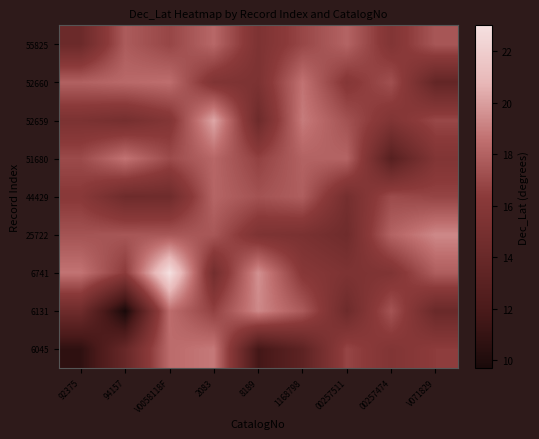

Reading right to left, extract all data points from this chart.

6045: V071829=16.5	00257474=15.7	00257511=16.8	1168798=13.2	8189=11.6	2083=18.8	V0058118F=18.4	94157=13.9	92375=10.7
6131: V071829=14.1	00257474=17.4	00257511=14.3	1168798=17.7	8189=19.3	2083=16.7	V0058118F=18.4	94157=9.7	92375=14.4
6741: V071829=17.8	00257474=15.6	00257511=15.4	1168798=16.1	8189=19.6	2083=14.8	V0058118F=23.0	94157=16.4	92375=18.7
25722: V071829=19.3	00257474=18.0	00257511=14.5	1168798=15.2	8189=15.5	2083=17.6	V0058118F=17.6	94157=17.5	92375=17.4
44429: V071829=16.8	00257474=17.1	00257511=14.8	1168798=17.9	8189=17.4	2083=18.1	V0058118F=14.4	94157=14.4	92375=16.2
51680: V071829=15.7	00257474=12.9	00257511=18.1	1168798=18.0	8189=16.7	2083=18.2	V0058118F=17.1	94157=18.7	92375=17.0
52659: V071829=16.9	00257474=15.7	00257511=17.4	1168798=18.9	8189=14.3	2083=20.2	V0058118F=15.8	94157=14.9	92375=15.3
52660: V071829=13.7	00257474=17.2	00257511=16.0	1168798=18.6	8189=15.3	2083=15.6	V0058118F=18.5	94157=18.3	92375=18.0
55825: V071829=17.5	00257474=15.7	00257511=18.1	1168798=16.9	8189=15.4	2083=18.2	V0058118F=16.9	94157=17.7	92375=14.2